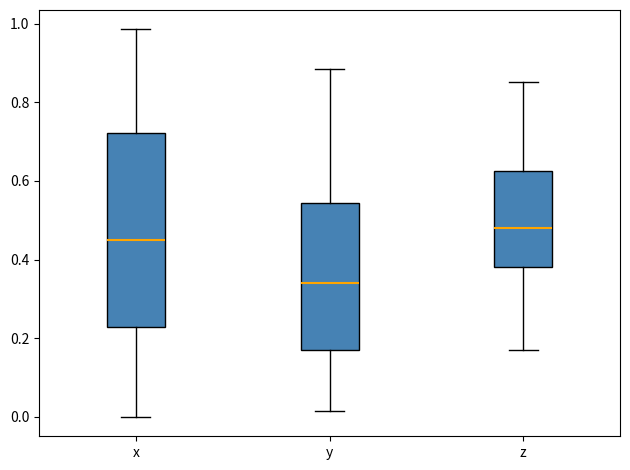

Reading left to right, transcribe this box plot: for each box, give where its median line is, the range the box spans, and where its two whiskers end, as read against the y-axis. The values are not printed on the chart, so give them approximately, as read against the axis.

x: median 0.44, box 0.22 to 0.72, whiskers 0.00 to 0.98
y: median 0.34, box 0.18 to 0.54, whiskers 0.02 to 0.88
z: median 0.48, box 0.38 to 0.62, whiskers 0.18 to 0.86